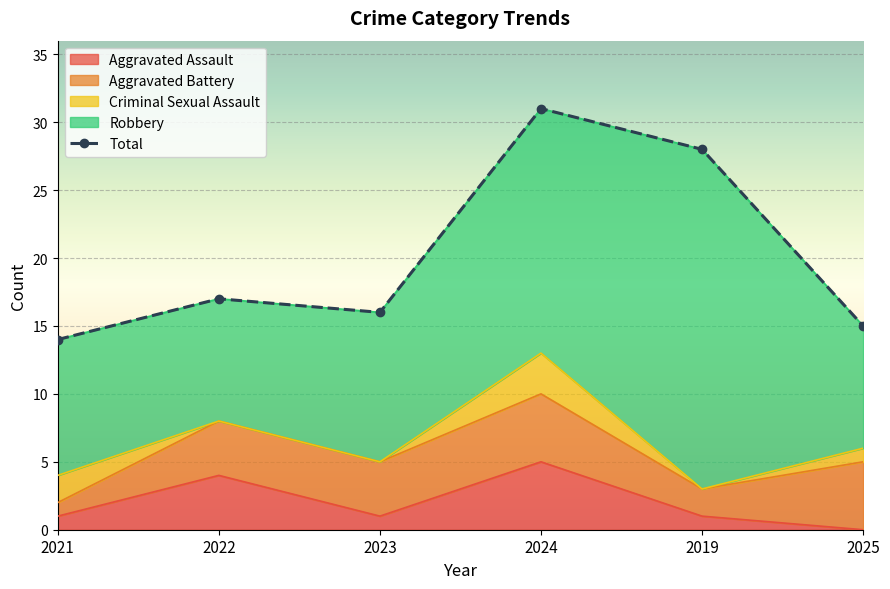

Where is the data nearest to the value 22?

2022